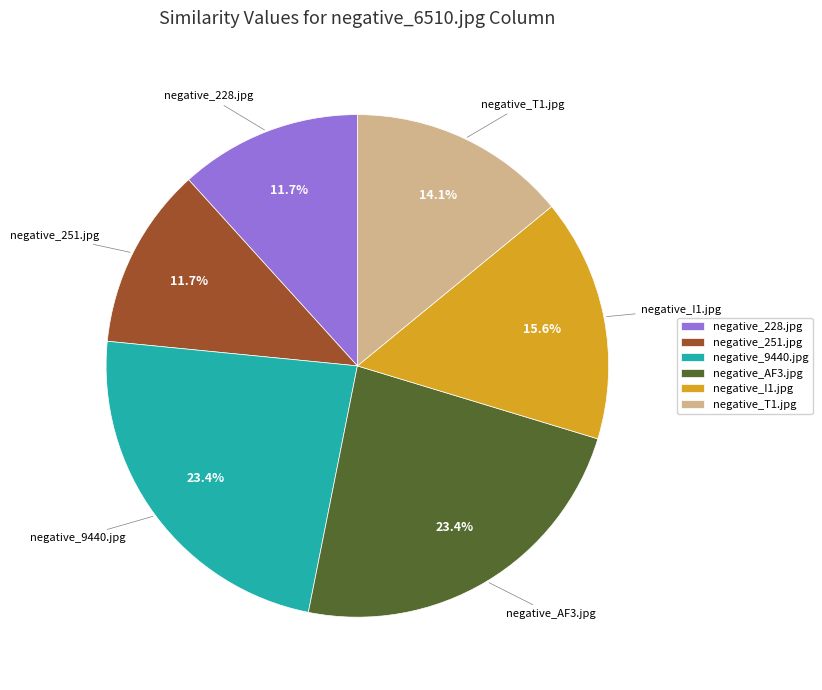

What percentage is NOT represented by negative_9440.jpg?

76.6%